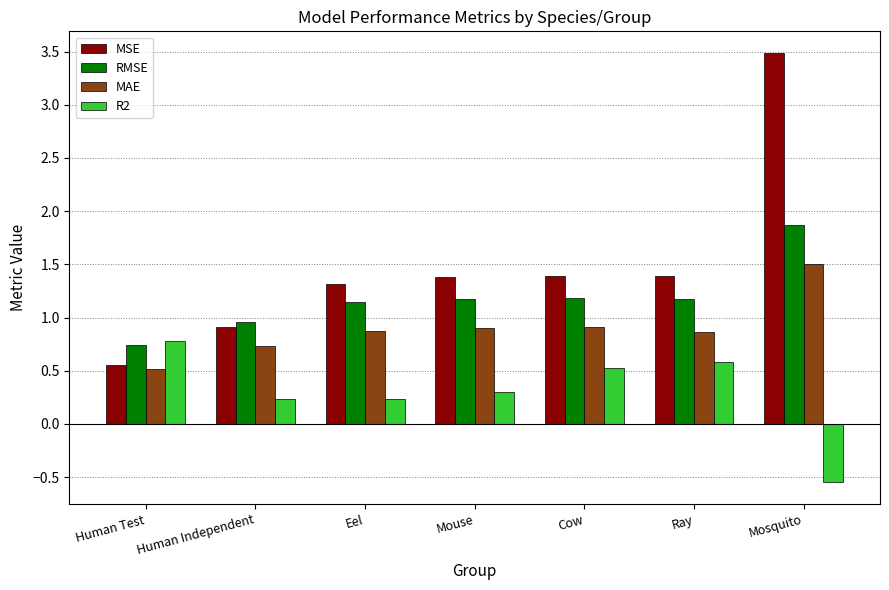

What is the total value across all series at Human Independent?

2.8